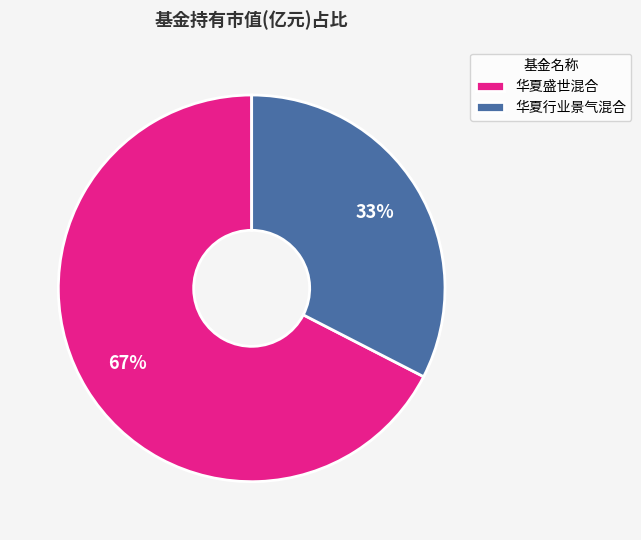

Combined, do 华夏行业景气混合 and 华夏盛世混合 account for over 50%?

Yes